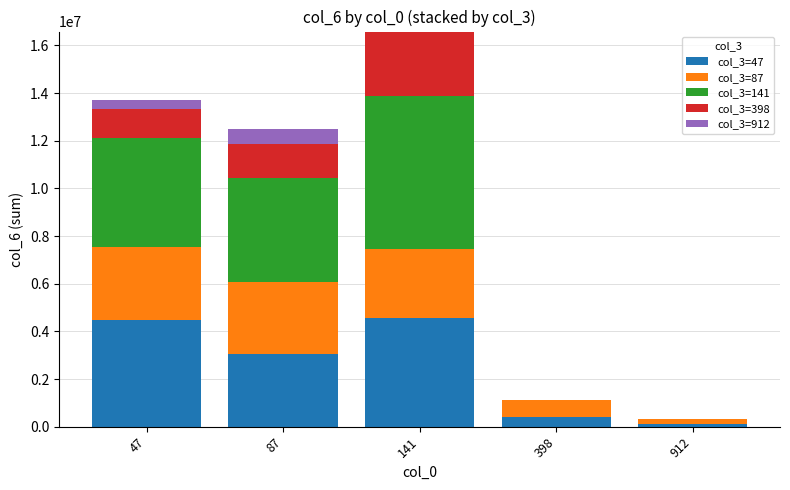

What are all the series names shown in the legend?

col_3=47, col_3=87, col_3=141, col_3=398, col_3=912